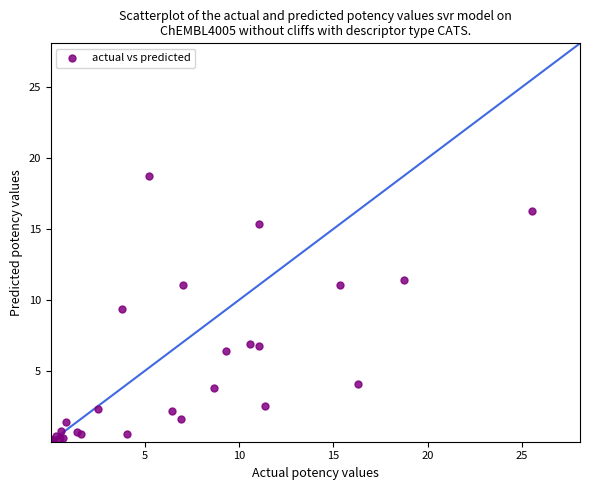

What Y value in the scatter plot is closest to 9?

9.3